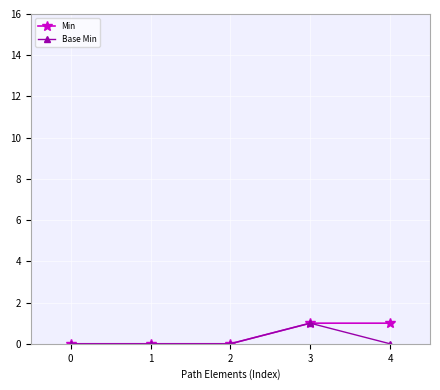

At 4, list the series in order from smallest to largest.

Base Min, Min